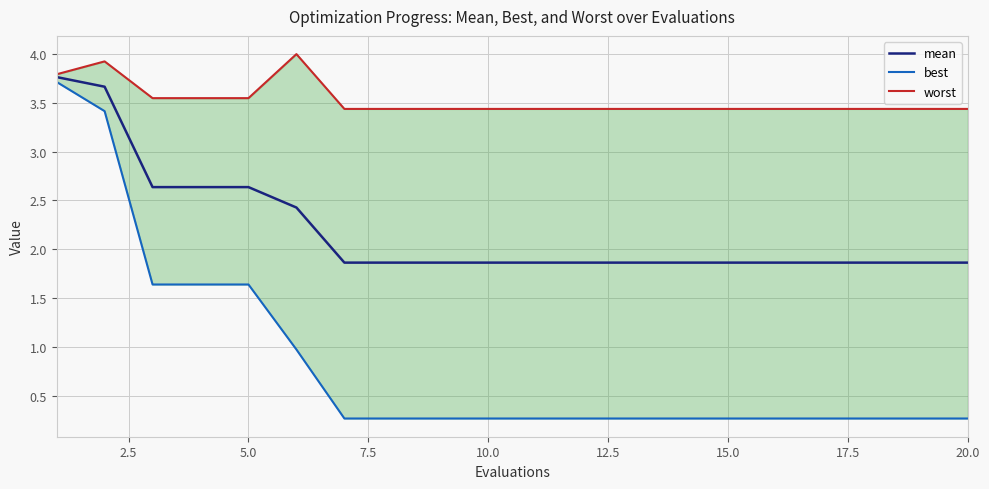

What is the minimum value for worst?

3.4